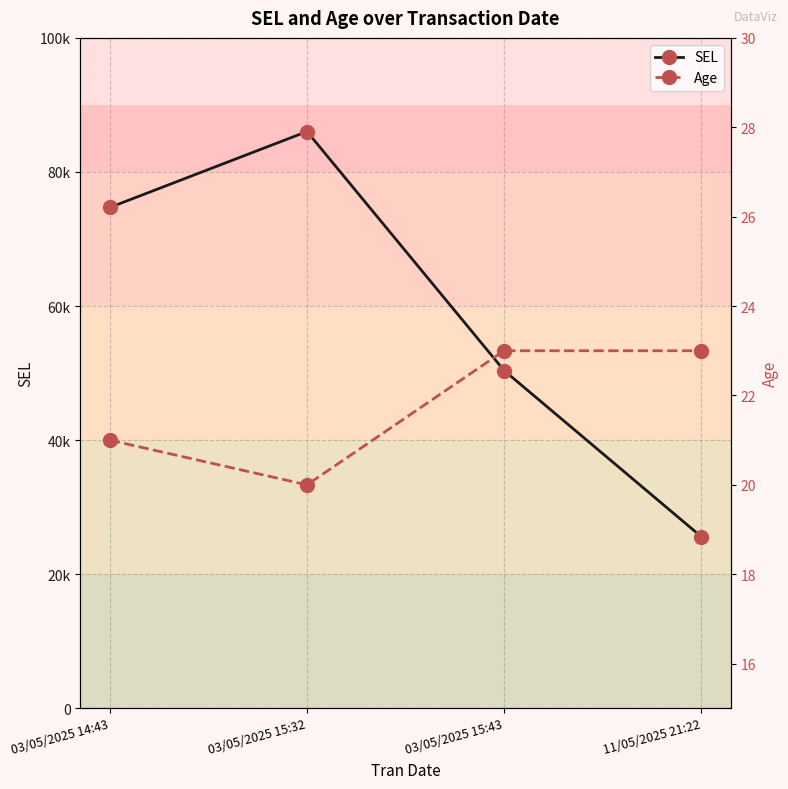

True or false: Age has a value of 20 at 03/05/2025 15:32.

True